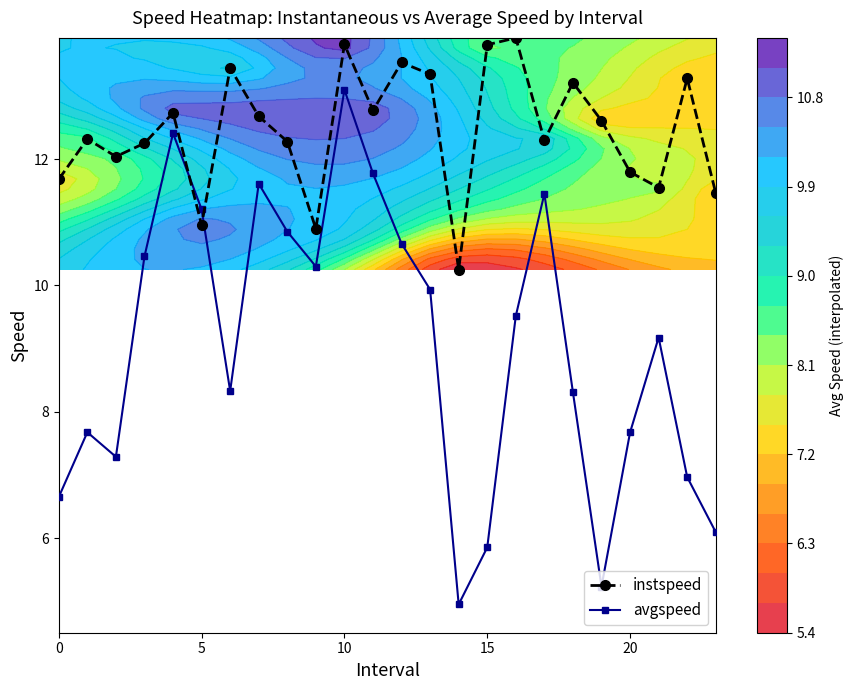

Rank the series by their maximum value, from highest to lowest.

instspeed, avgspeed